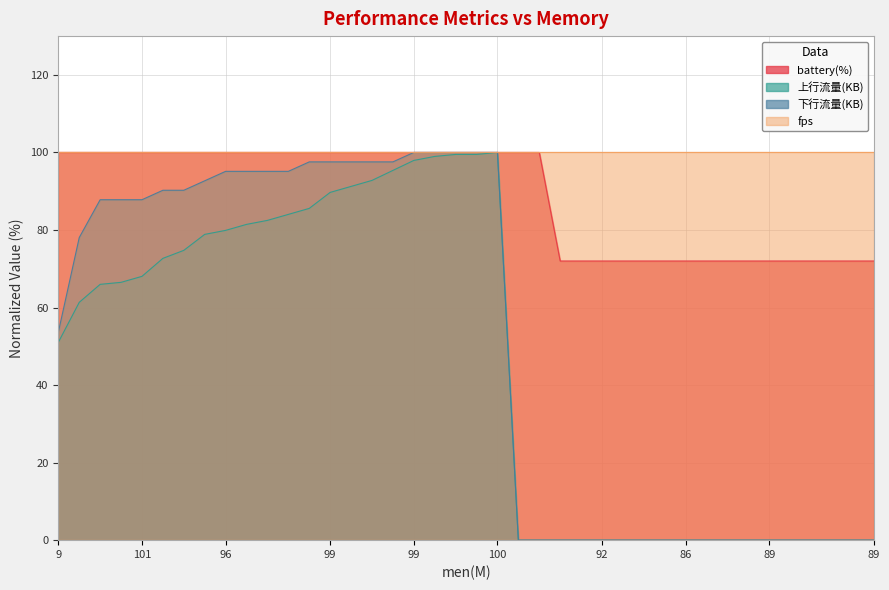

How many data points does each series have?

40